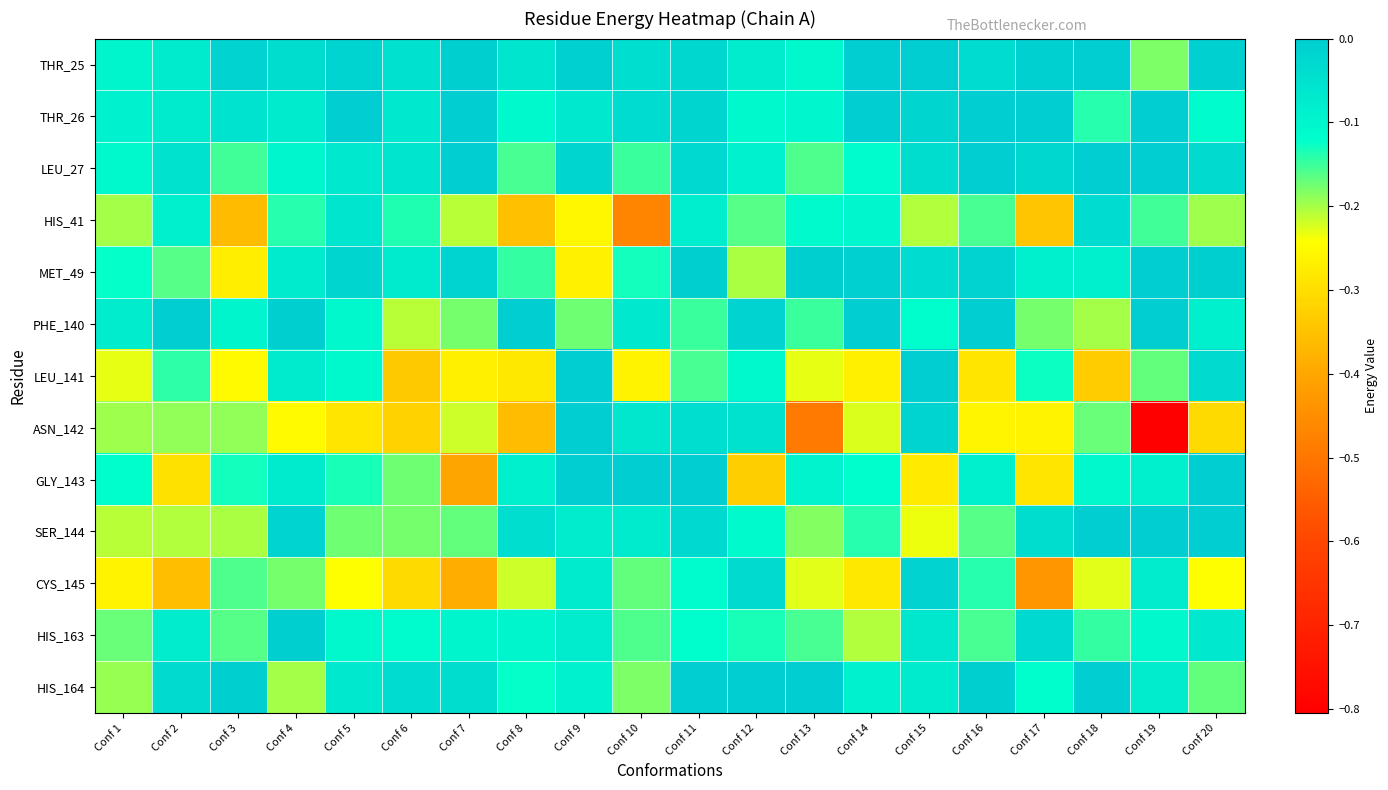

Which series has the largest range (max minus min)?

ASN_142